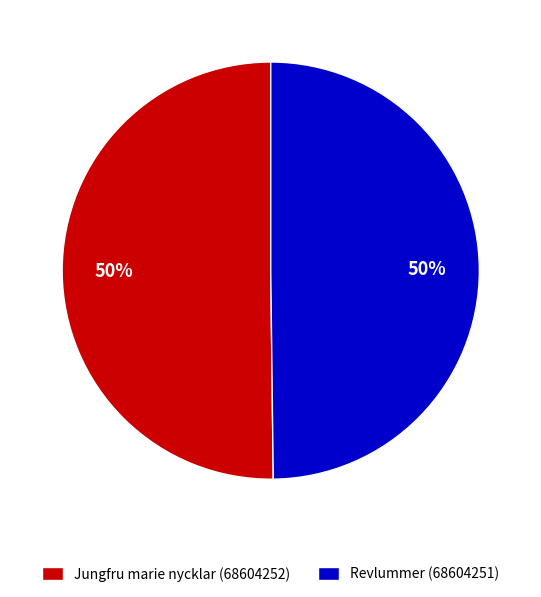

How many slices are in this pie chart?

2